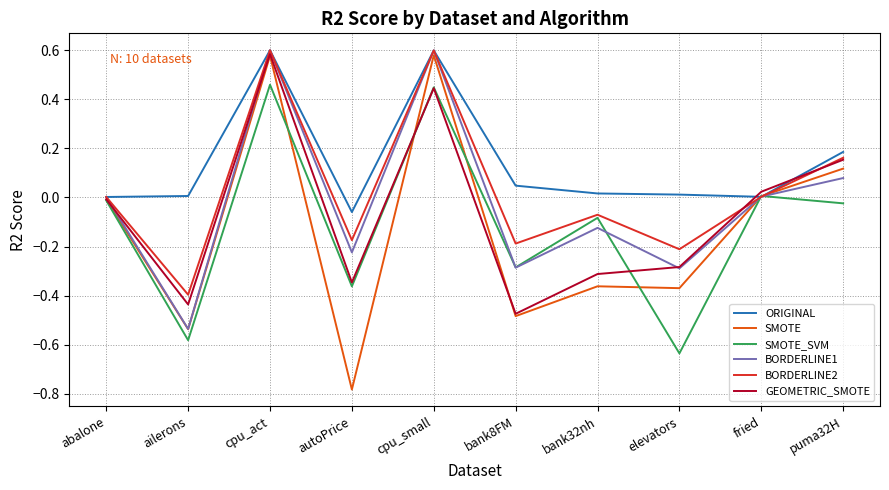

Is the value of BORDERLINE2 at ailerons greater than the value of BORDERLINE1 at cpu_act?

No